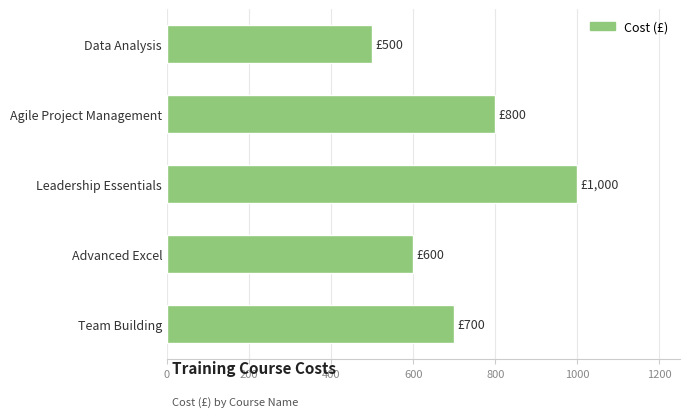

How many distinct data groups are displayed?

1